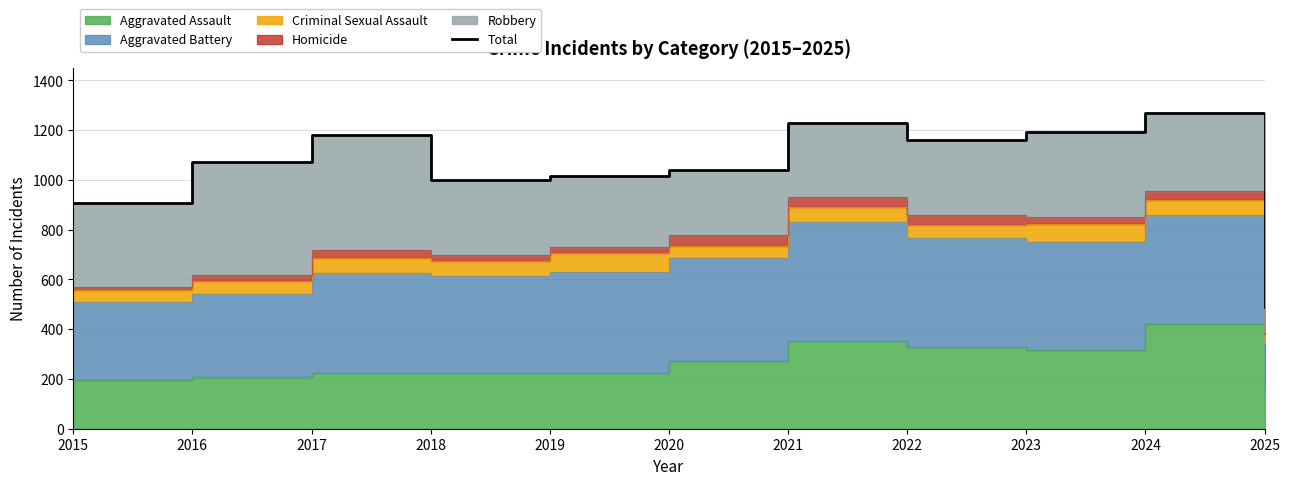

Which has a higher value, 2016 or 2017?

2017